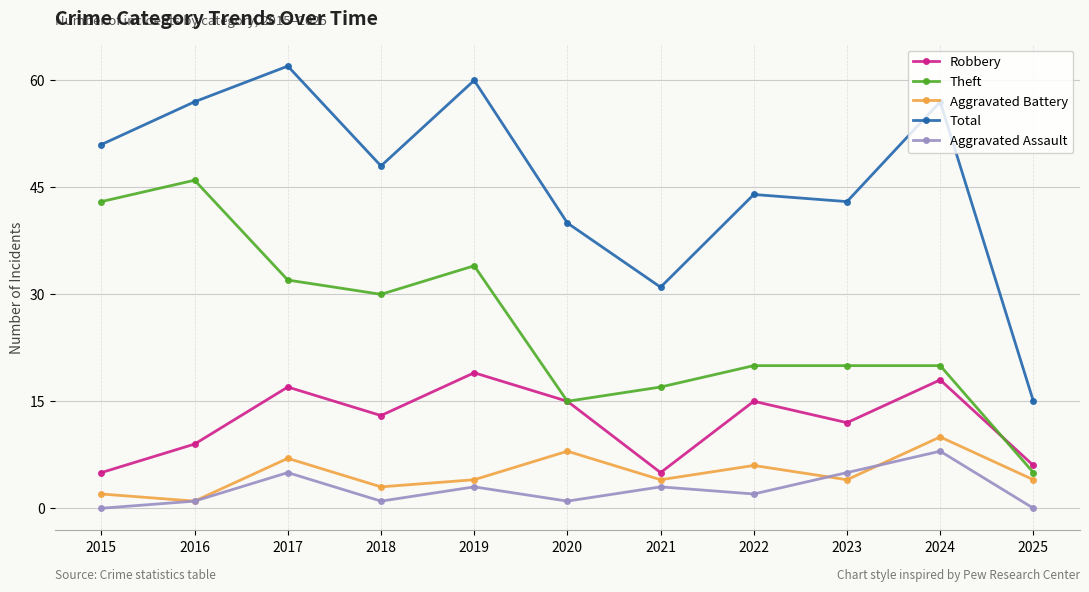

How many distinct data groups are displayed?

5